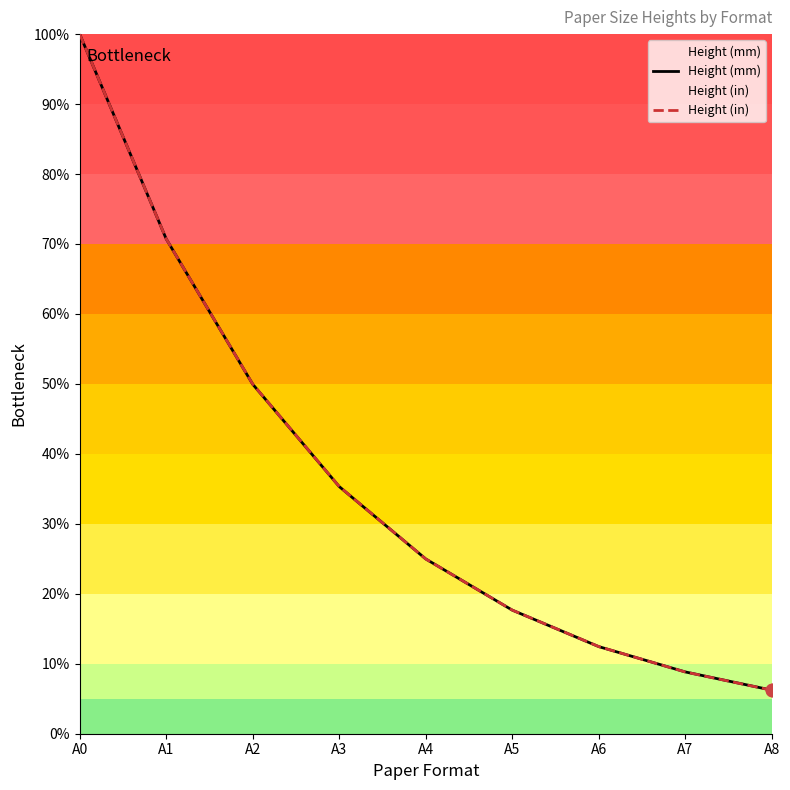

Which series has the largest total across all categories?

Height (in)